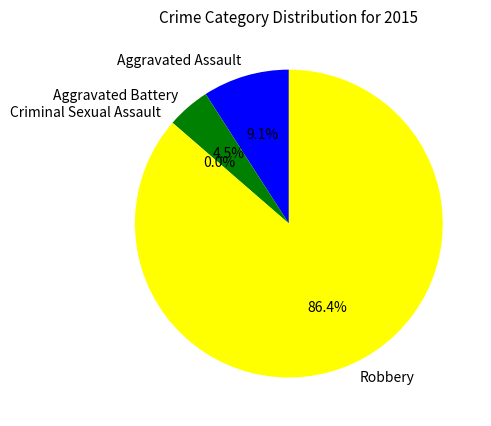

How many segments does this pie chart have?

4